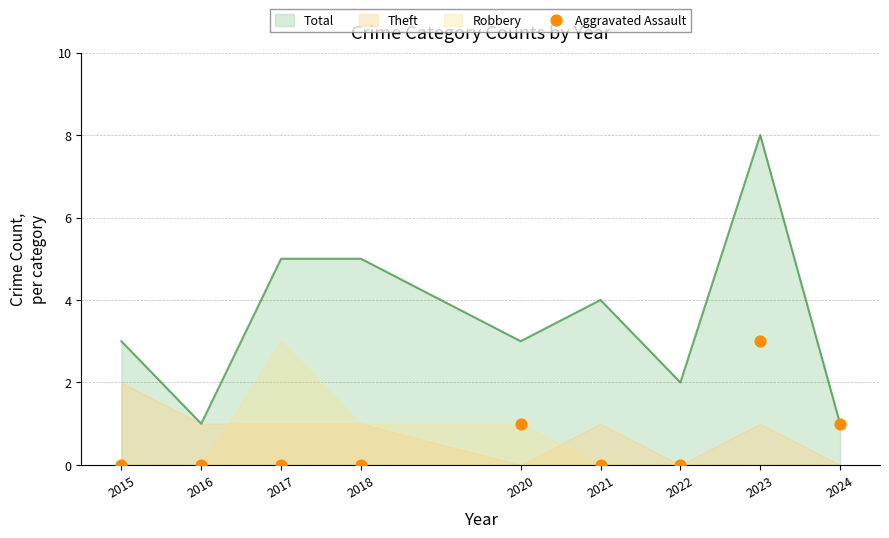

The value of Total at 2023 is 14. True or false?

False